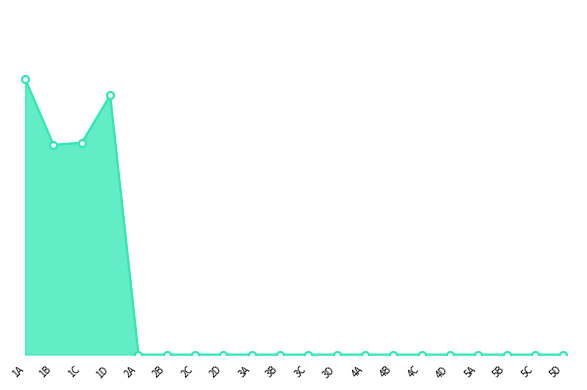

What is the label of the 3rd point from the right?

5B